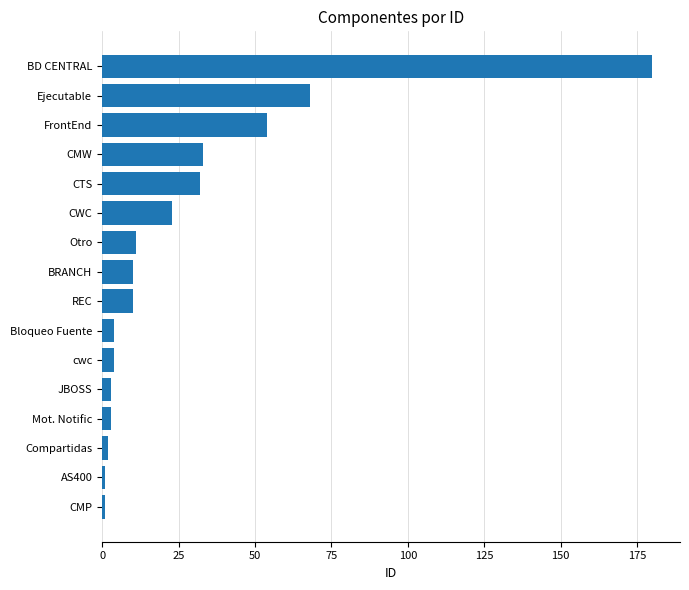

What is the greatest value displayed?

180